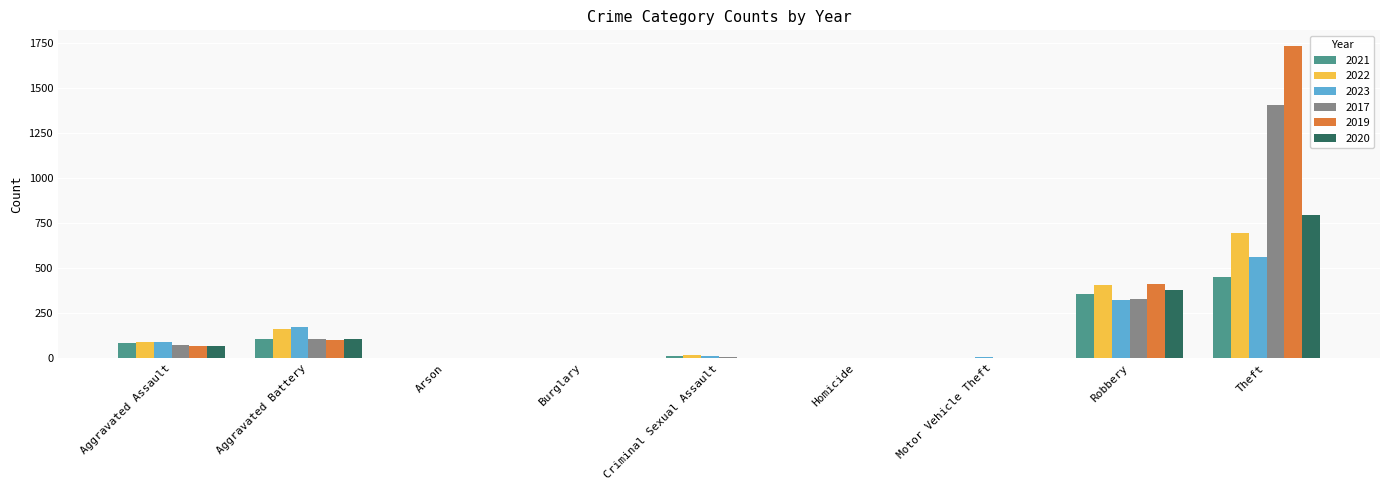

At which label does 2021 reach its peak?

Theft